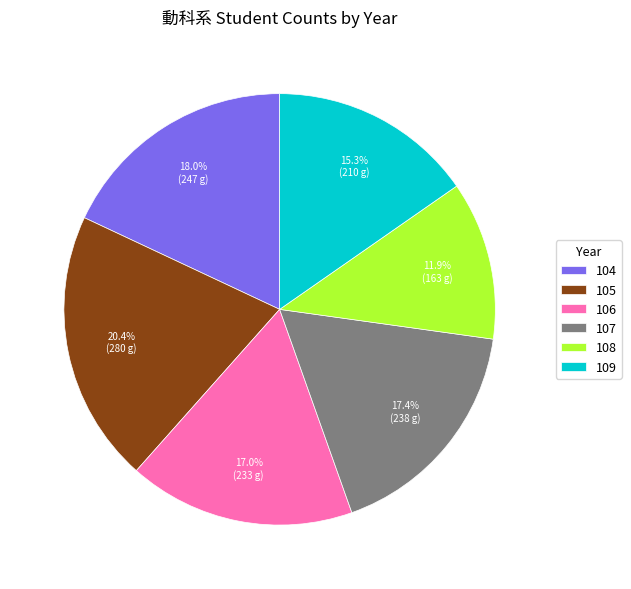

To the nearest percent, what portion does 107 represent?

17%